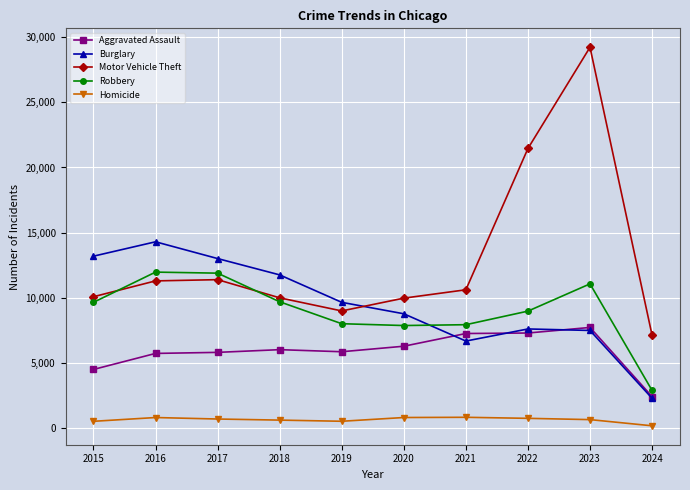

How many intersections are there between Motor Vehicle Theft and Burglary?

1